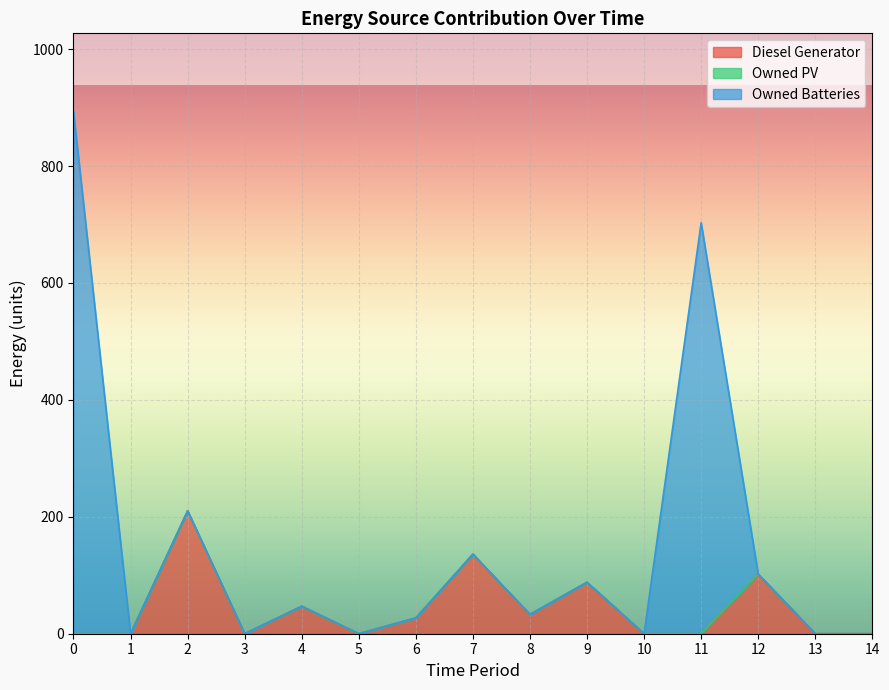

How many interior local peaks does the Diesel Generator series have?

5